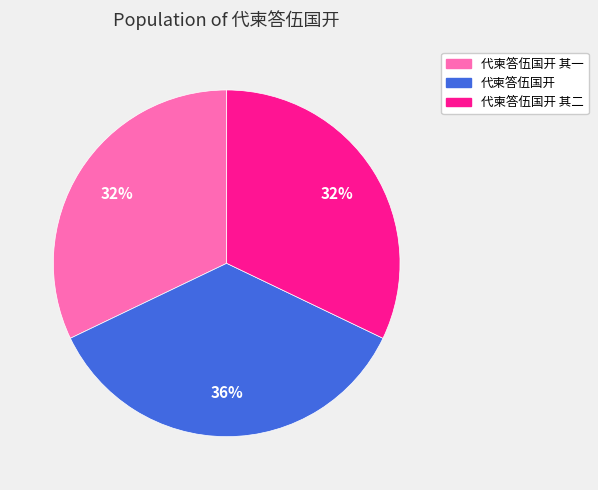

To the nearest percent, what is the difference between the largest and smallest slice percentages?

4%